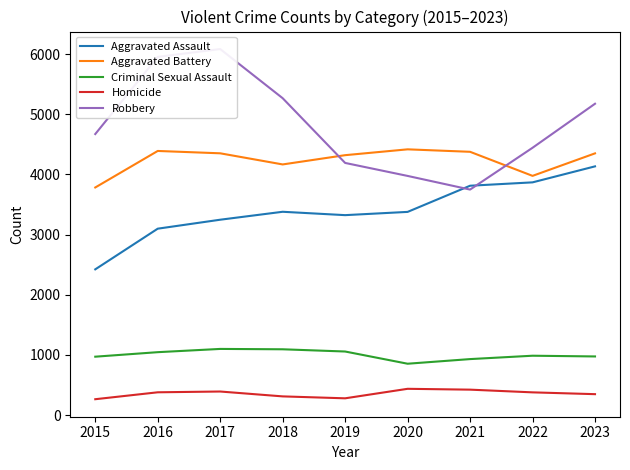

True or false: Homicide and Aggravated Assault cross at least once.

False